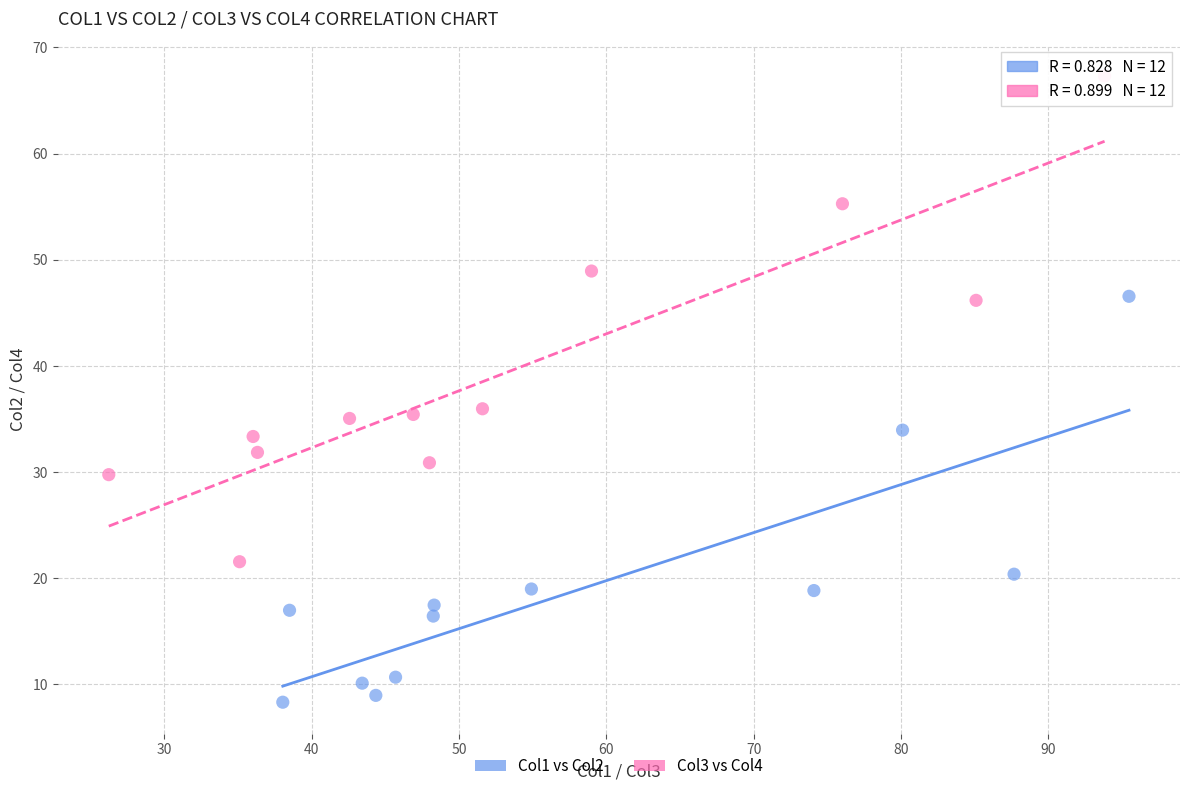

Which series contains the highest Y value?

Col3 vs Col4